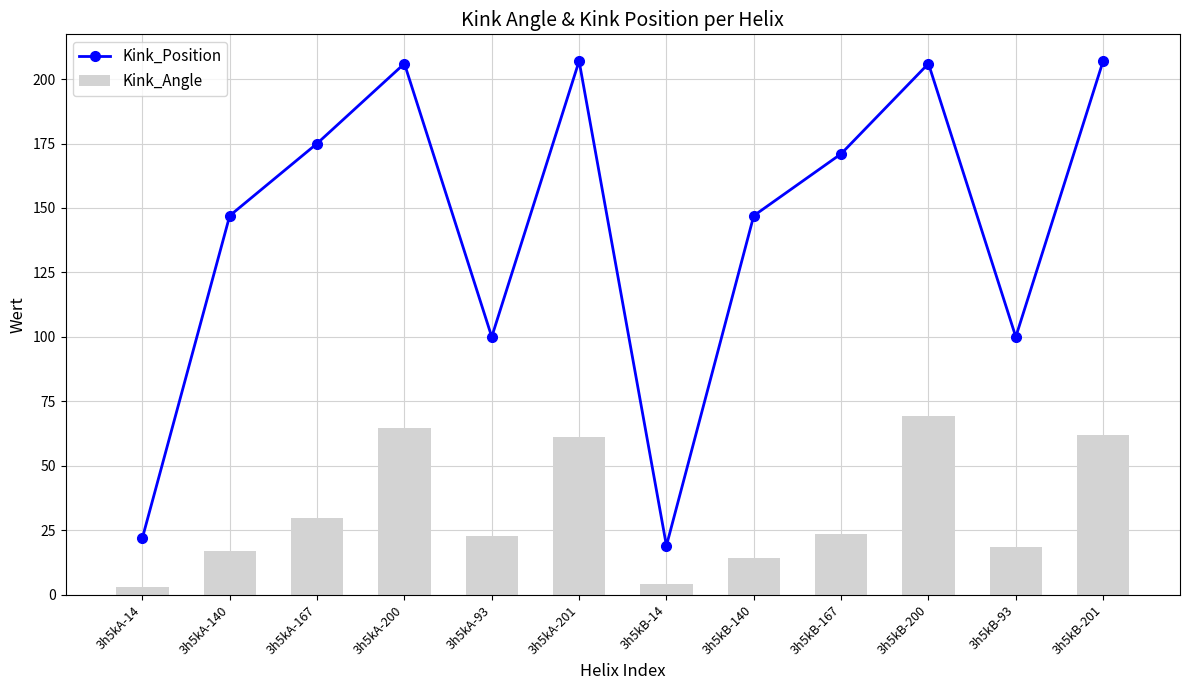

True or false: Kink_Position has a value of 19.0 at 3h5kB-14.

True